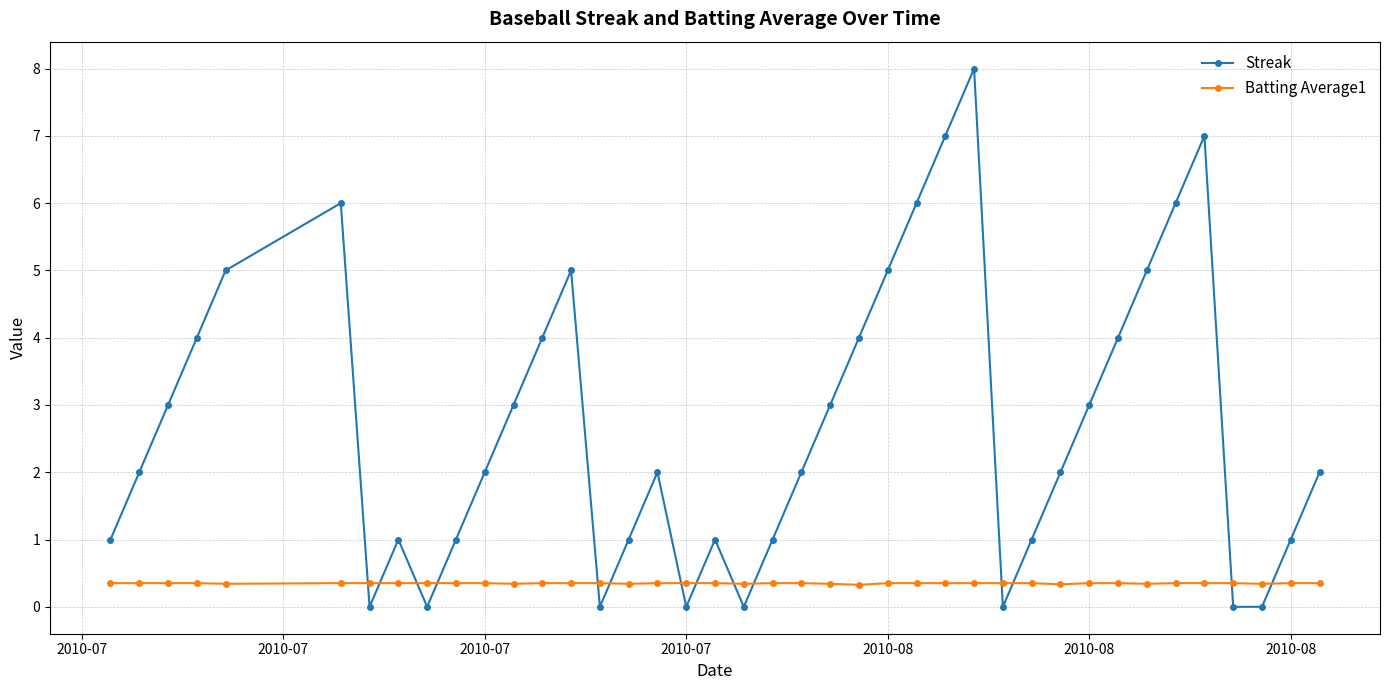

Count the Streak values in the range 1 to 5.

26